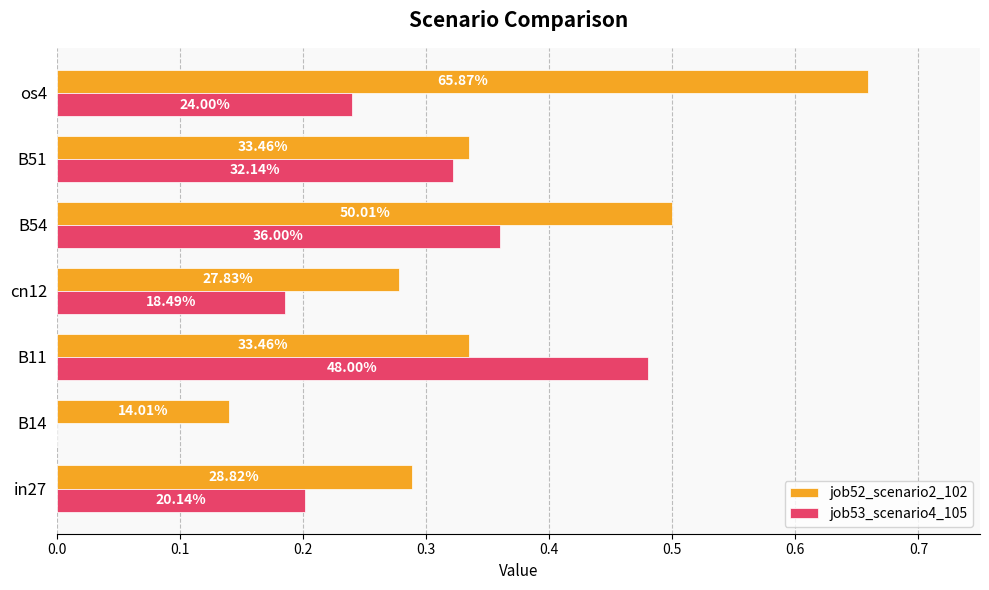

Which series has the widest spread of values?

job52_scenario2_102